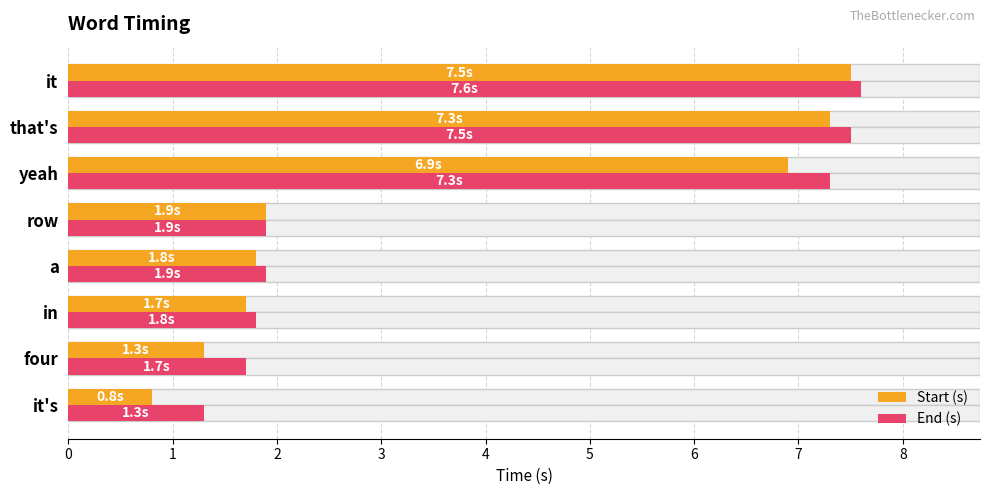

What is the difference between the maximum and minimum values in the Start (s) series?

6.7